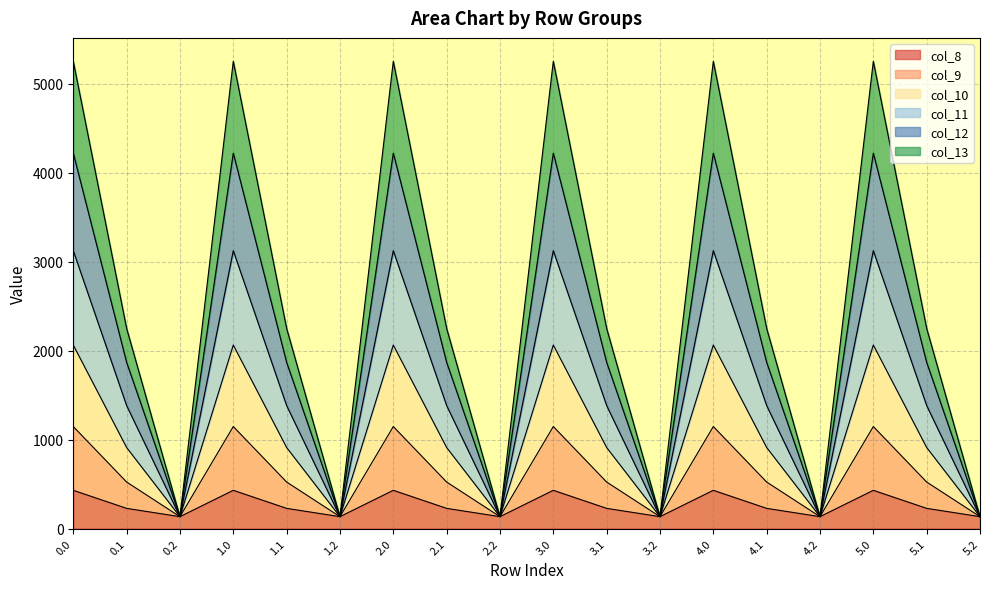

Is it true that col_8 equals 430.3 at 0.0?

True